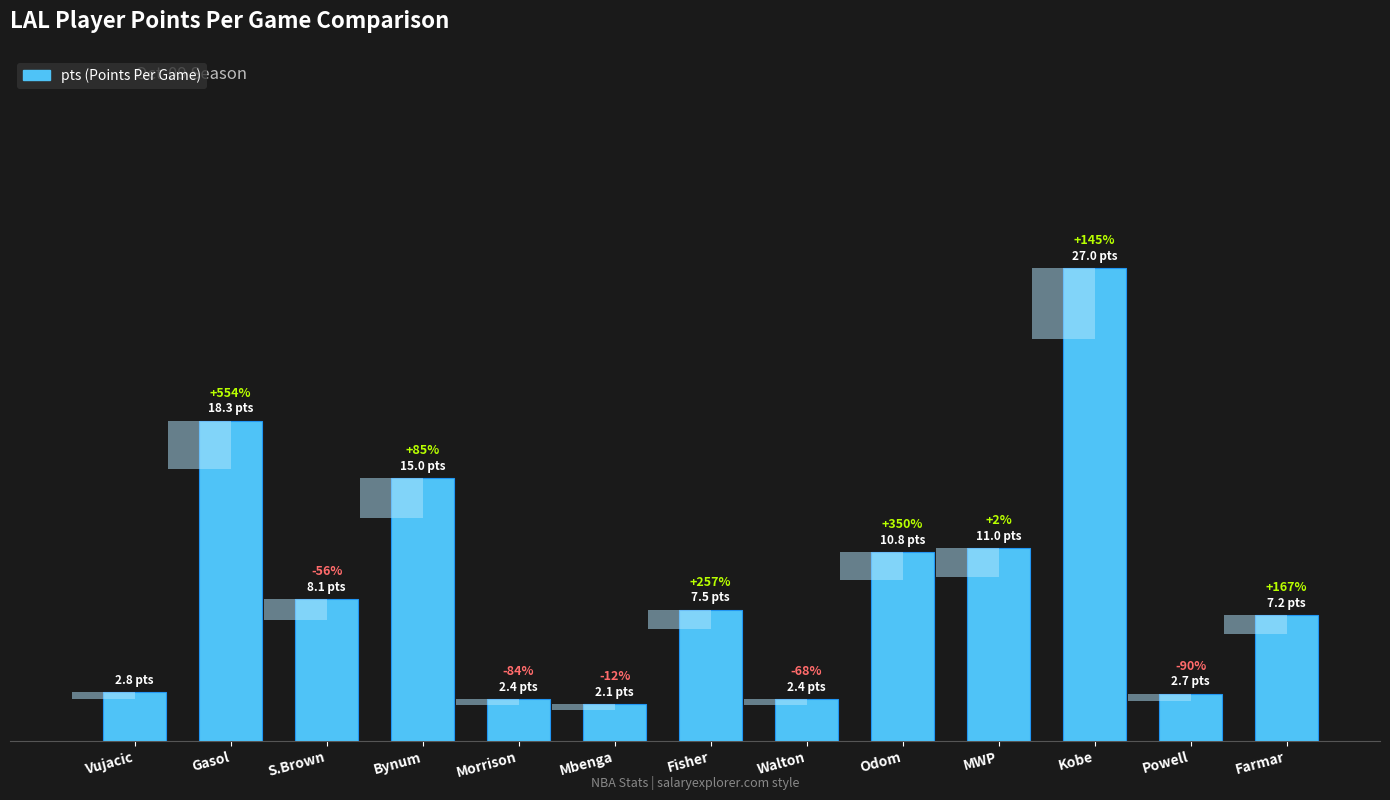

What is the minimum value shown in the chart?

2.1